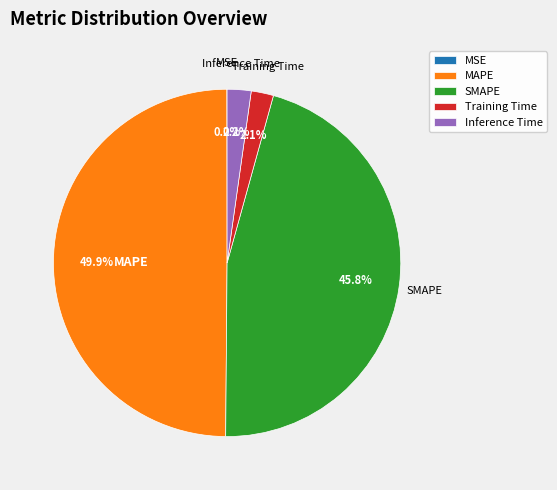

To the nearest percent, what is the average slice percentage?

20%